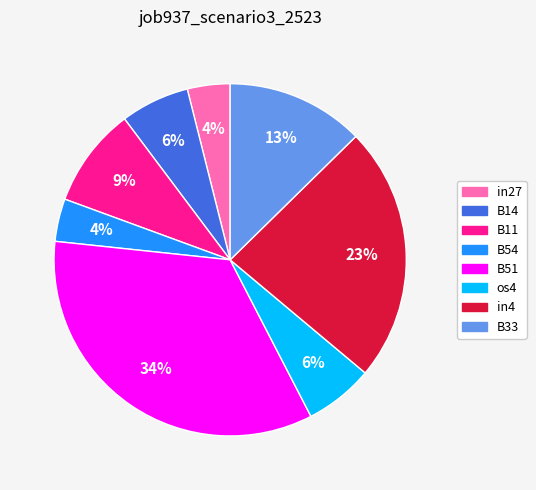

How many segments does this pie chart have?

8